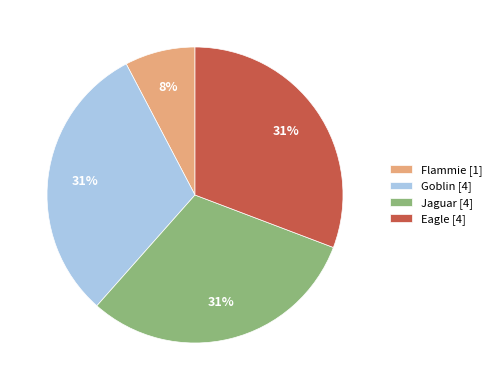

The Jaguar slice represents 31% of the pie. True or false?

True